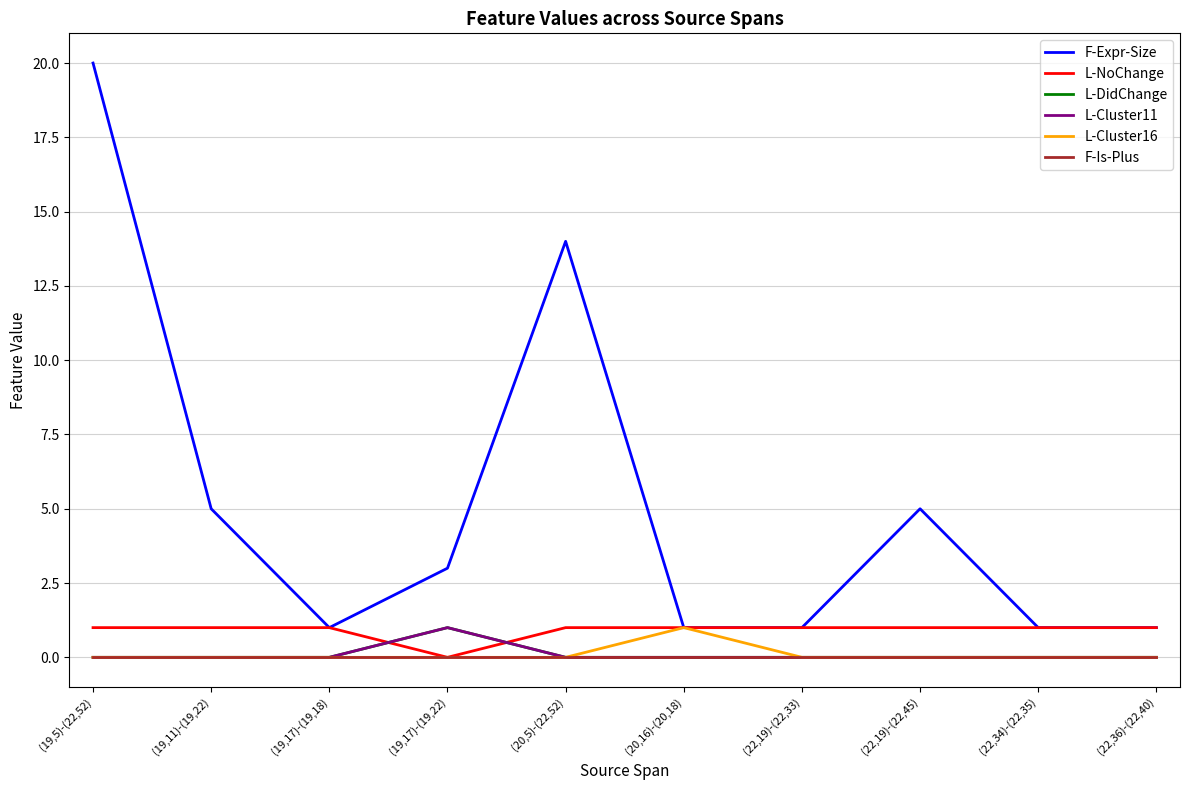

Which category has the highest value in the L-Cluster16 series?

(20,16)-(20,18)